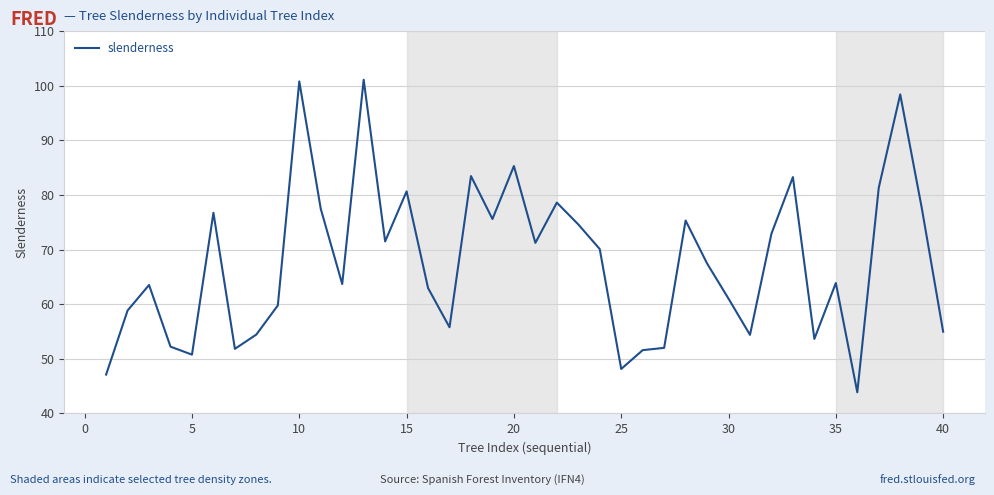

What is the minimum value shown in the chart?

43.9